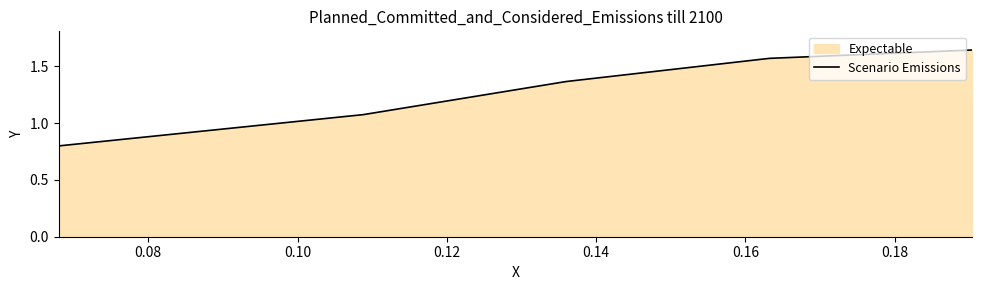

True or false: there are more than 2 points higher than both neighbors.

False